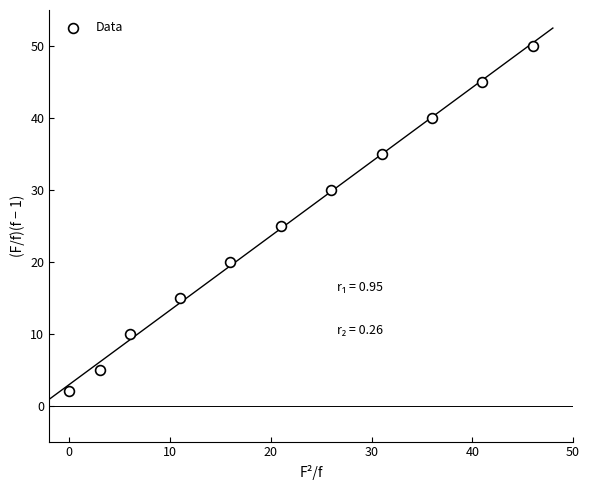

What is the range of X values (max minus min)?

46